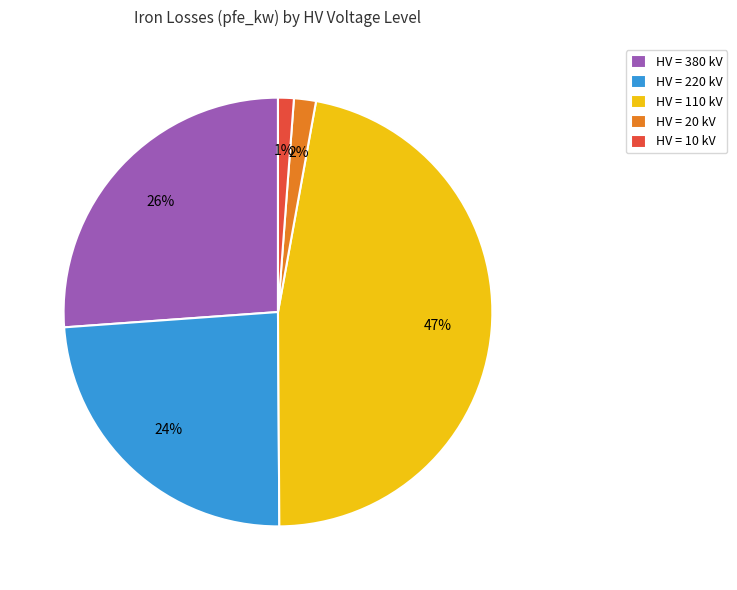

What percentage is the HV = 220 kV slice, to the nearest percent?

24%